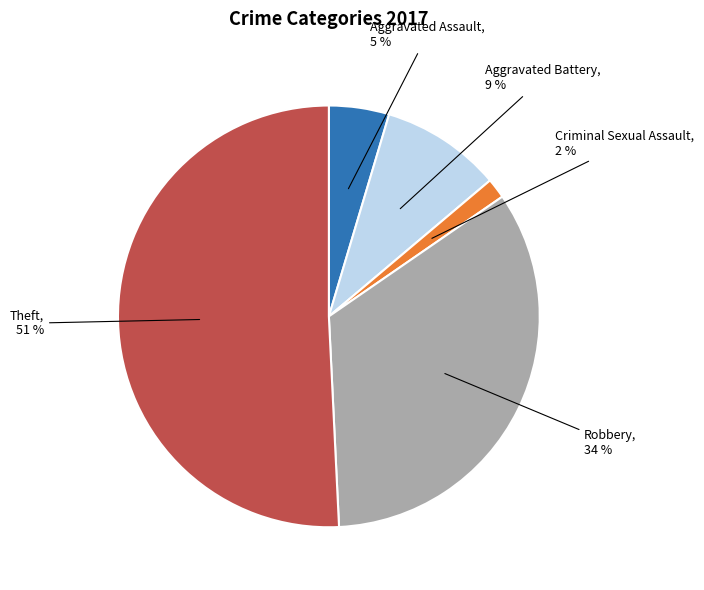

To the nearest percent, what is the average slice percentage?

20%